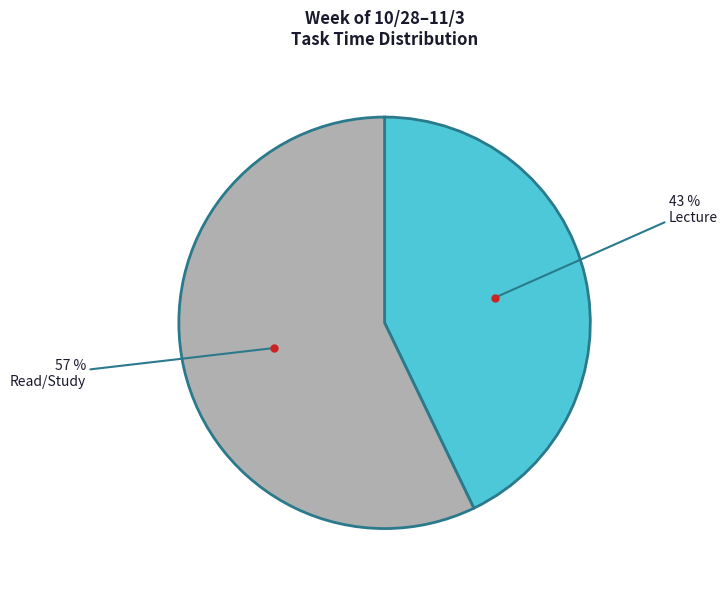

Is it true that Lecture is 43% of the pie?

True